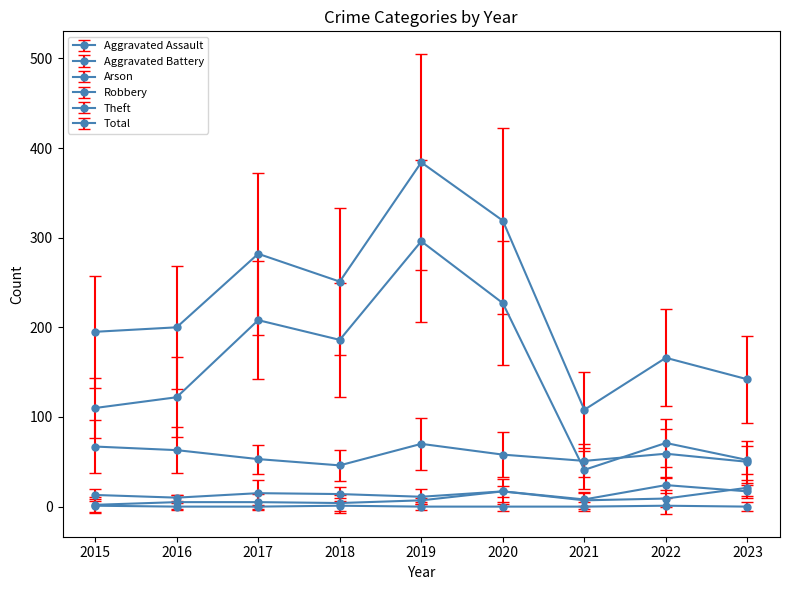

What is the difference between the maximum and minimum values in the Theft series?

255